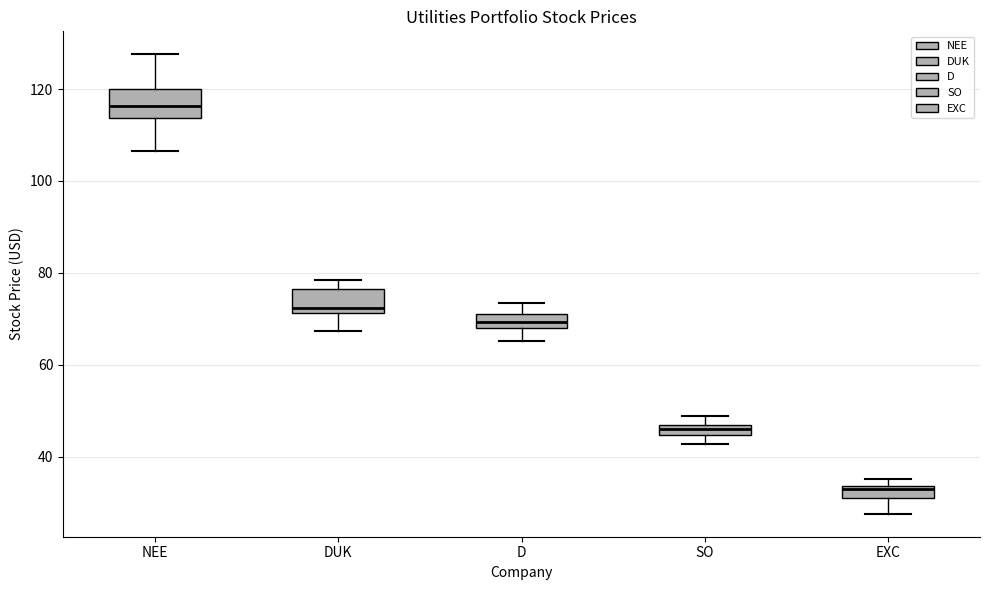

Which box has the lowest median line?

EXC